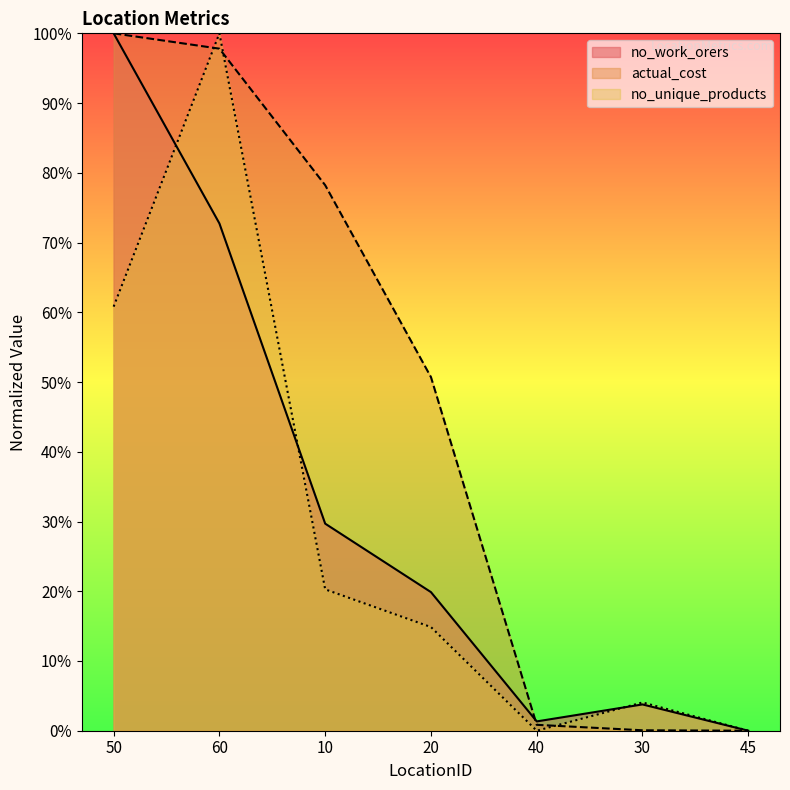

What are all the series names shown in the legend?

no_work_orers, actual_cost, no_unique_products